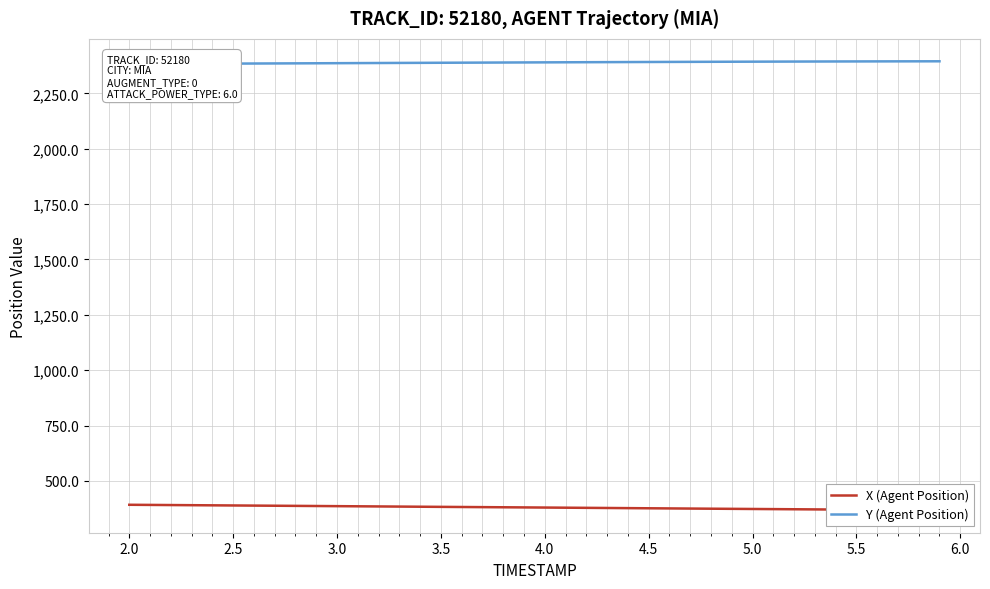

True or false: Y (Agent Position) and X (Agent Position) cross at least once.

False